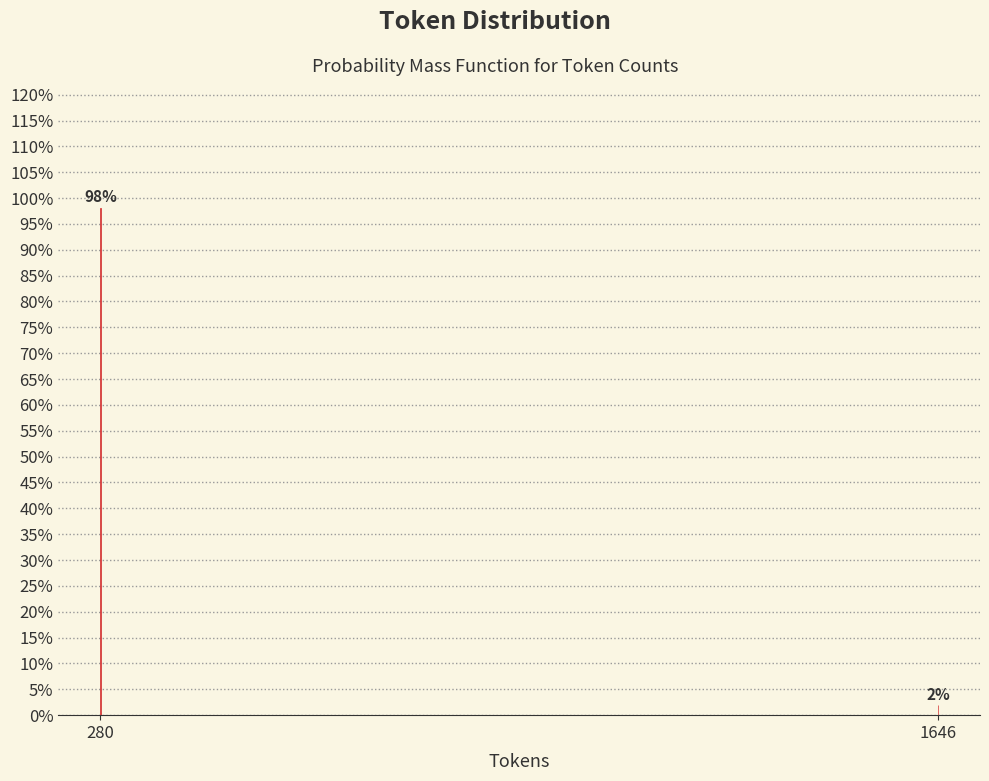

What is the sum of the values at 280 and 1646?

100.0